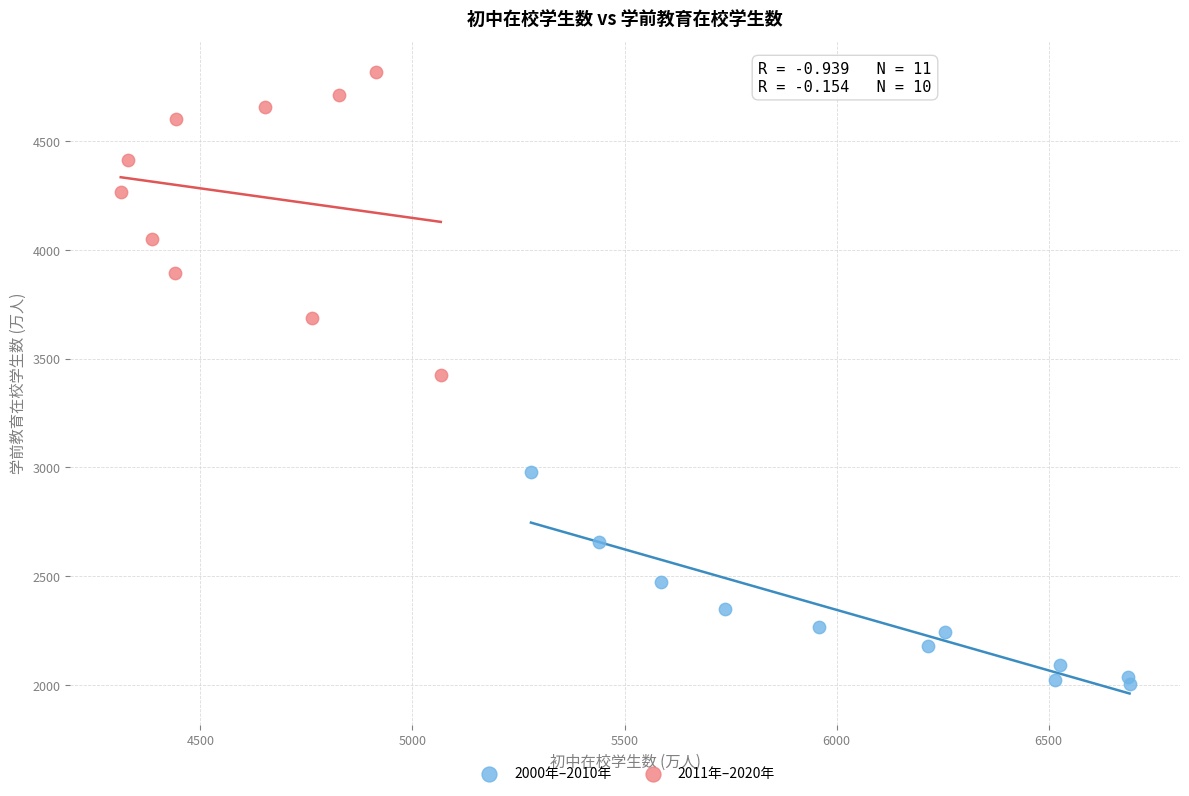

Which series has the widest spread of Y values?

2011年–2020年